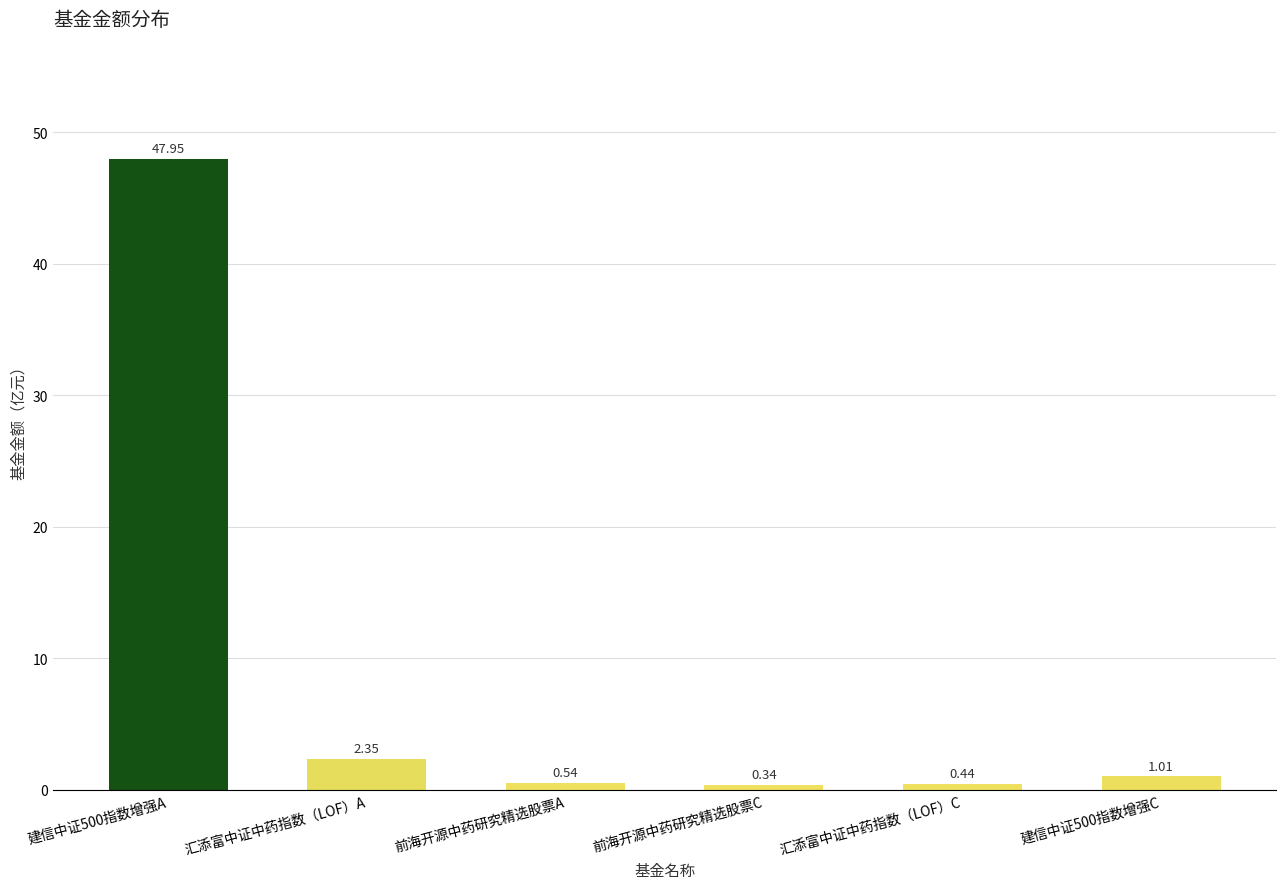

What is the change in value from 前海开源中药研究精选股票A to 汇添富中证中药指数（LOF）C?

-0.1